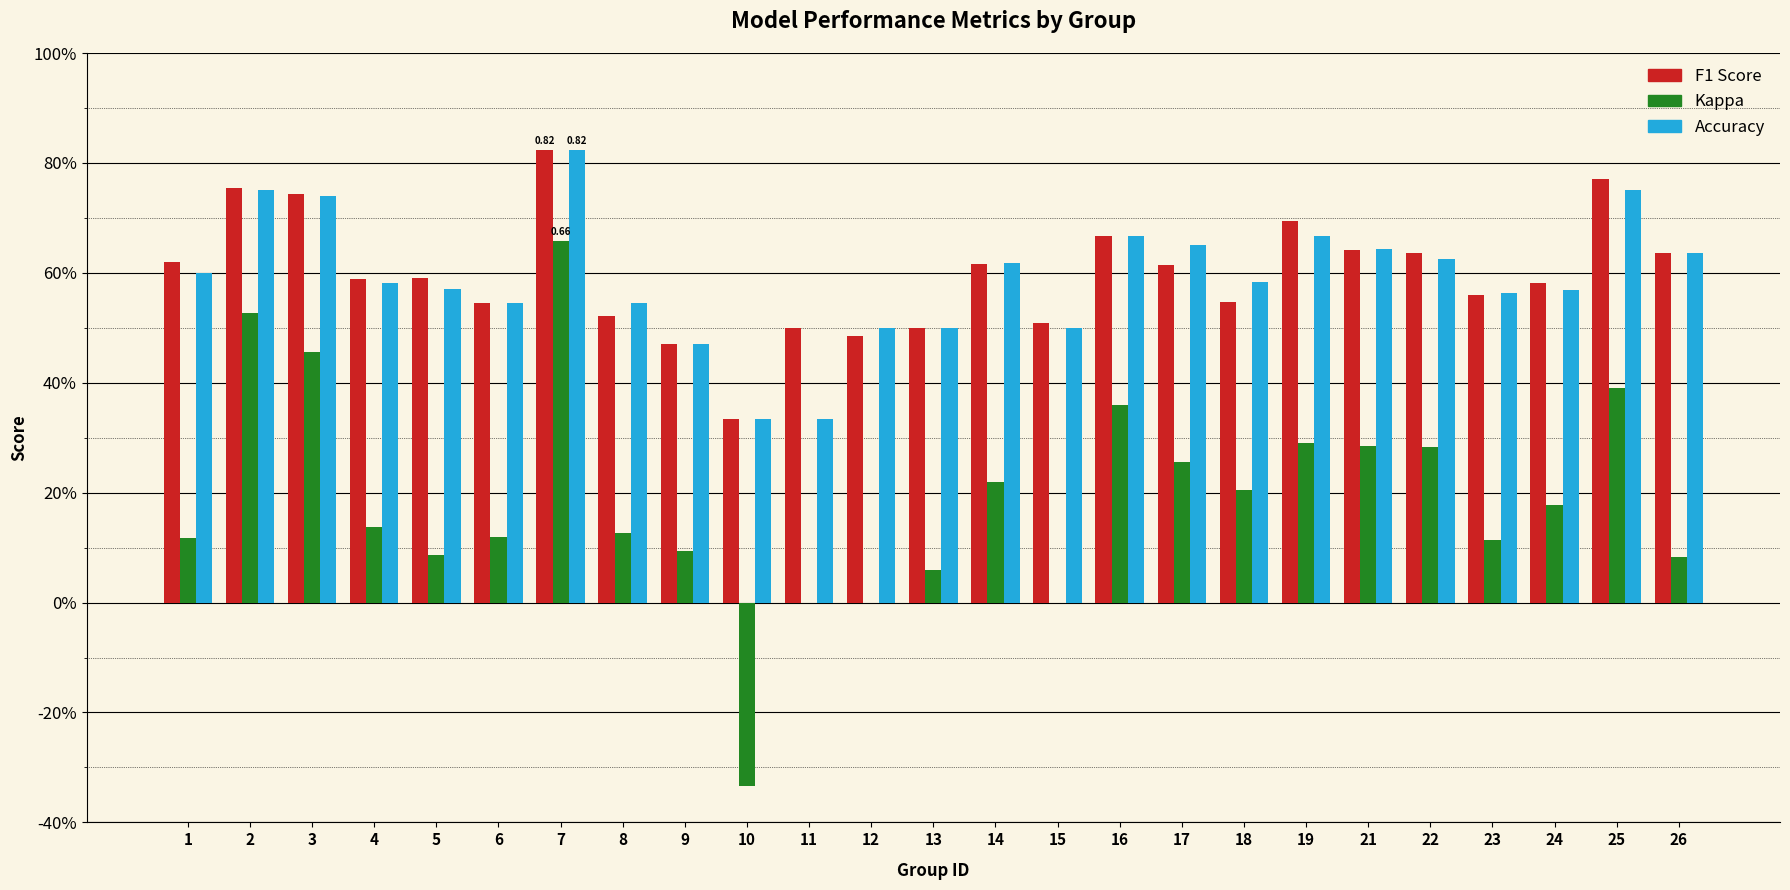

Are the bars grouped side by side (vs. stacked)?

Yes